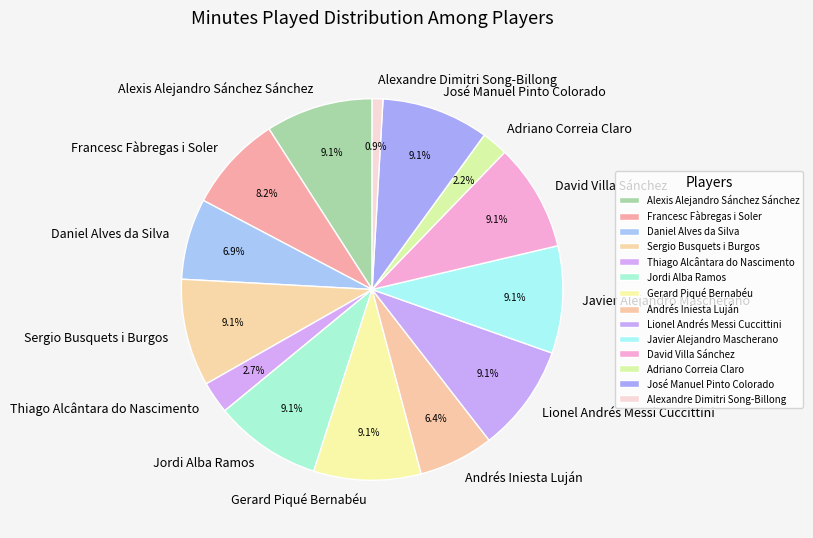

To the nearest percent, what percentage of the pie is Lionel Andrés Messi Cuccittini?

9%